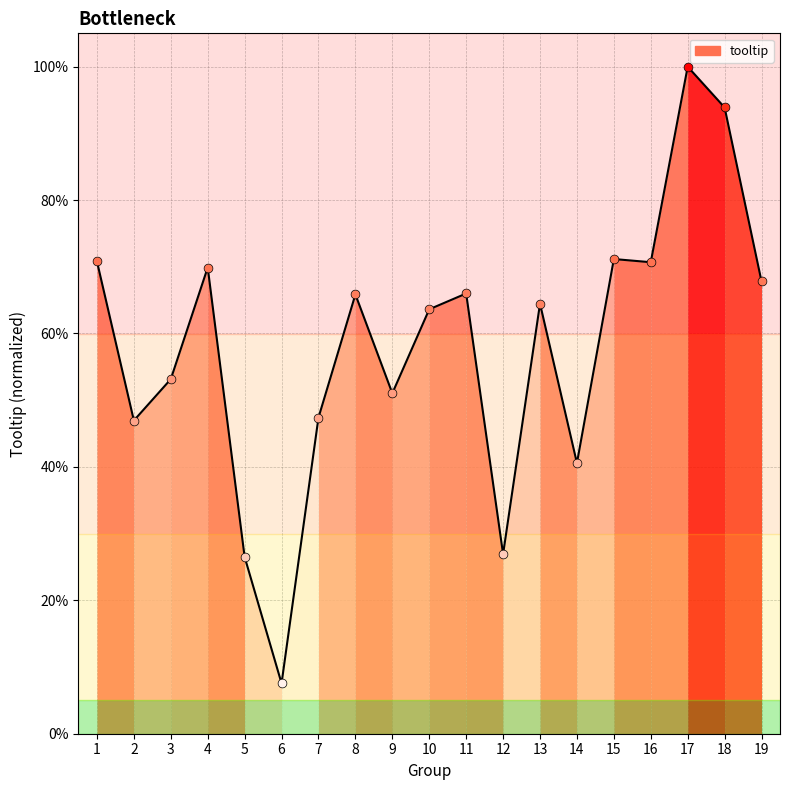

What is the change in value from 5 to 14?

+0.1